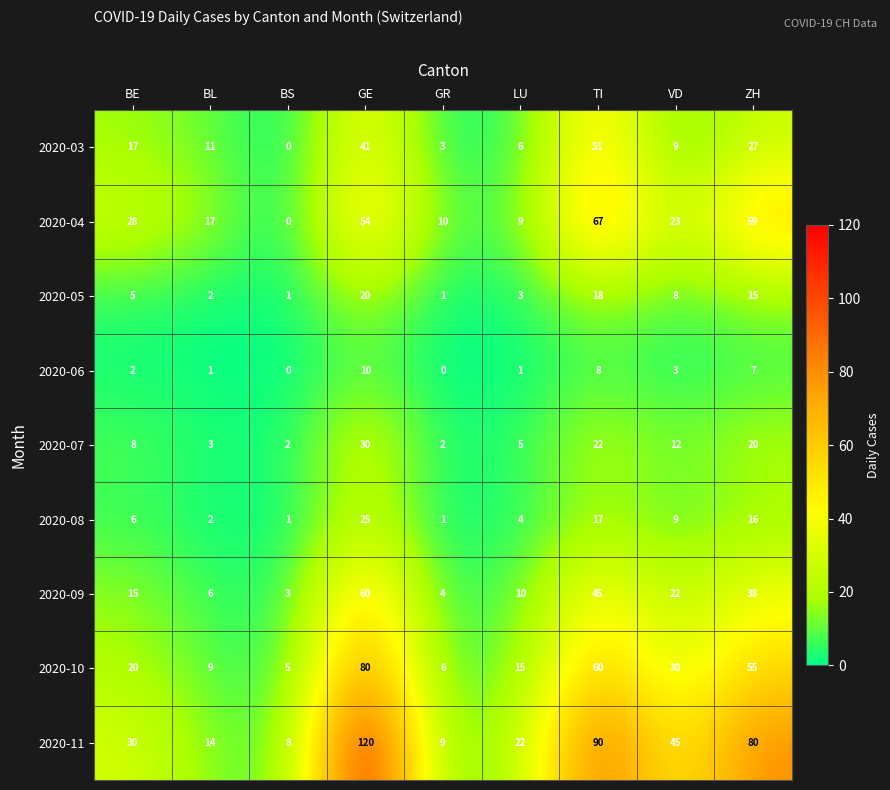

At which category is the sum across all series the highest?

GE